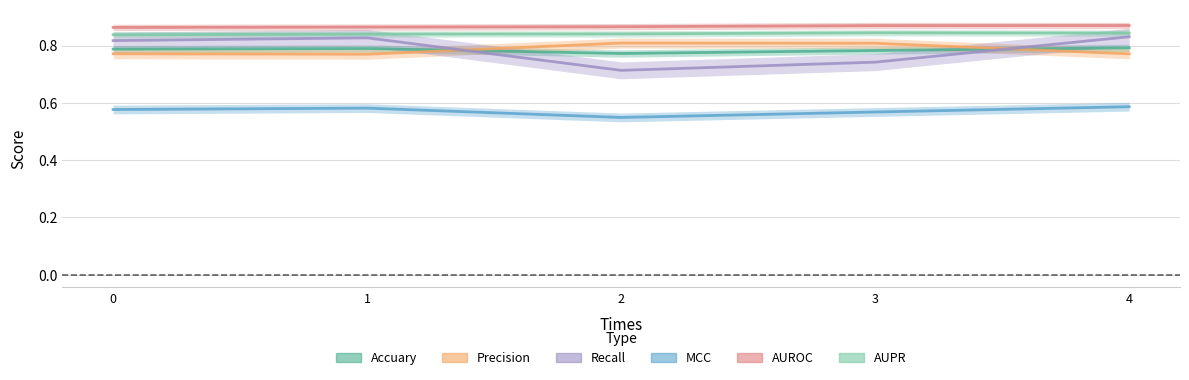

Reading left to right, extract all data points from this chart.

Accuary: 0=0.8	1=0.8	2=0.8	3=0.8	4=0.8
Precision: 0=0.8	1=0.8	2=0.8	3=0.8	4=0.8
Recall: 0=0.8	1=0.8	2=0.7	3=0.7	4=0.8
MCC: 0=0.6	1=0.6	2=0.5	3=0.6	4=0.6
AUROC: 0=0.9	1=0.9	2=0.9	3=0.9	4=0.9
AUPR: 0=0.8	1=0.8	2=0.8	3=0.8	4=0.8